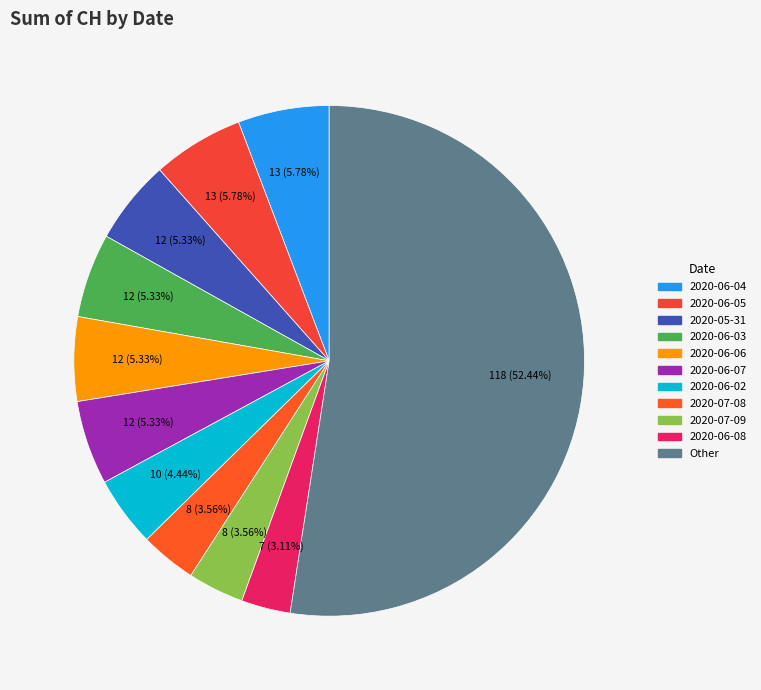

Count the number of slices in the pie.

11